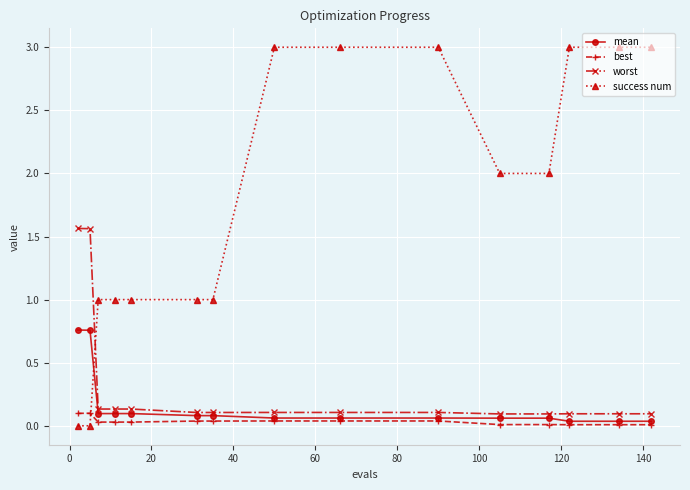

Rank the series by their maximum value, from lowest to highest.

best, mean, worst, success num